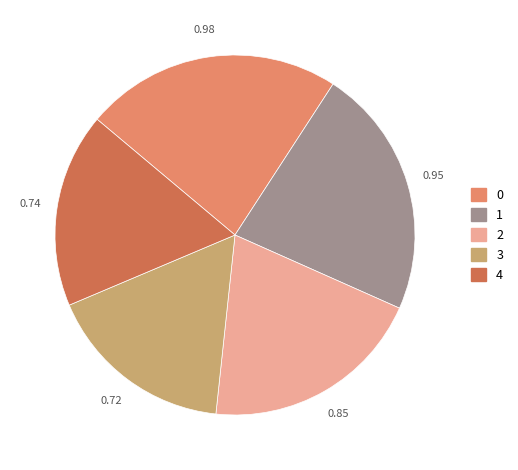

Rank the categories by value from highest to lowest.

0, 1, 2, 4, 3